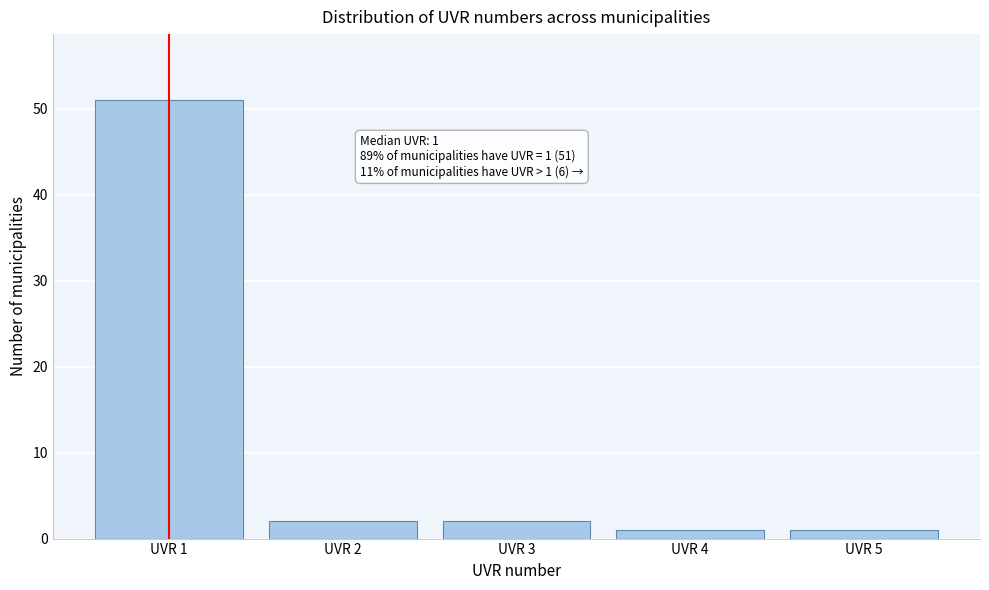

Which range on the x-axis has the tallest bar?

0.5 to 1.5